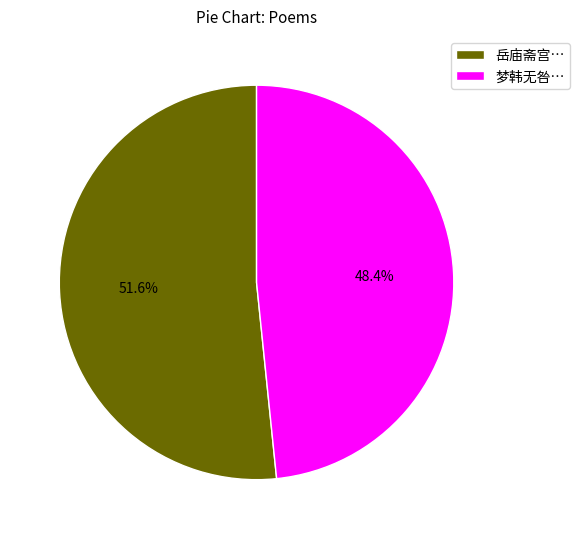

Rank the categories by value from lowest to highest.

梦韩无咎…, 岳庙斋宫…